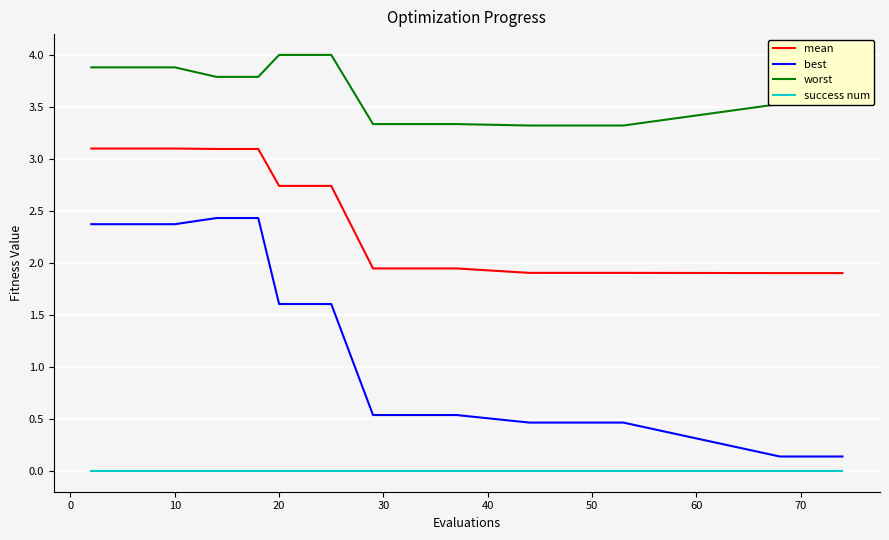

True or false: success num and mean intersect in this chart.

False